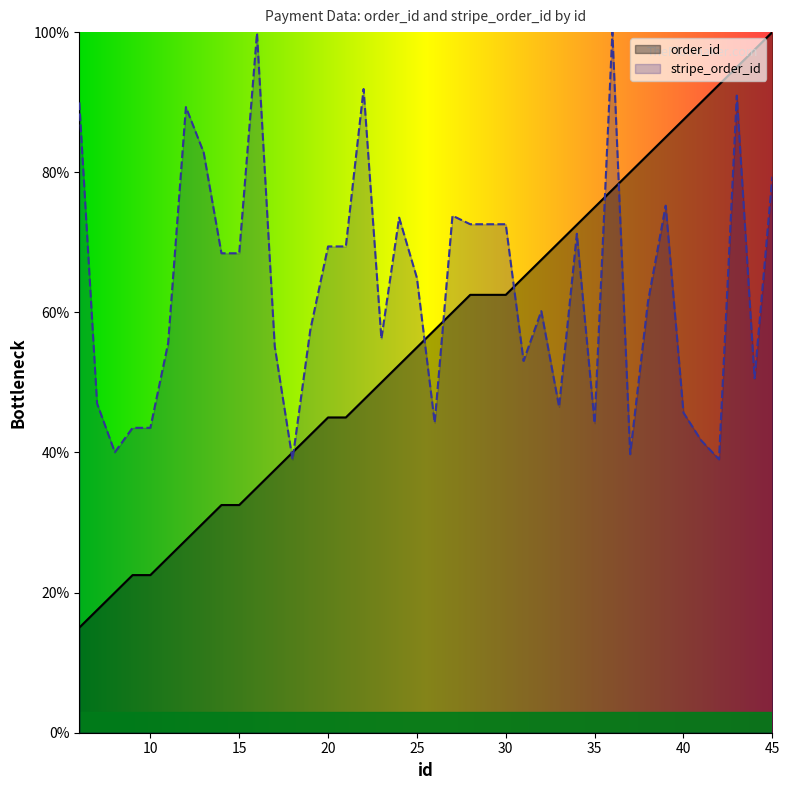

At which label is order_id closest to 57?

26